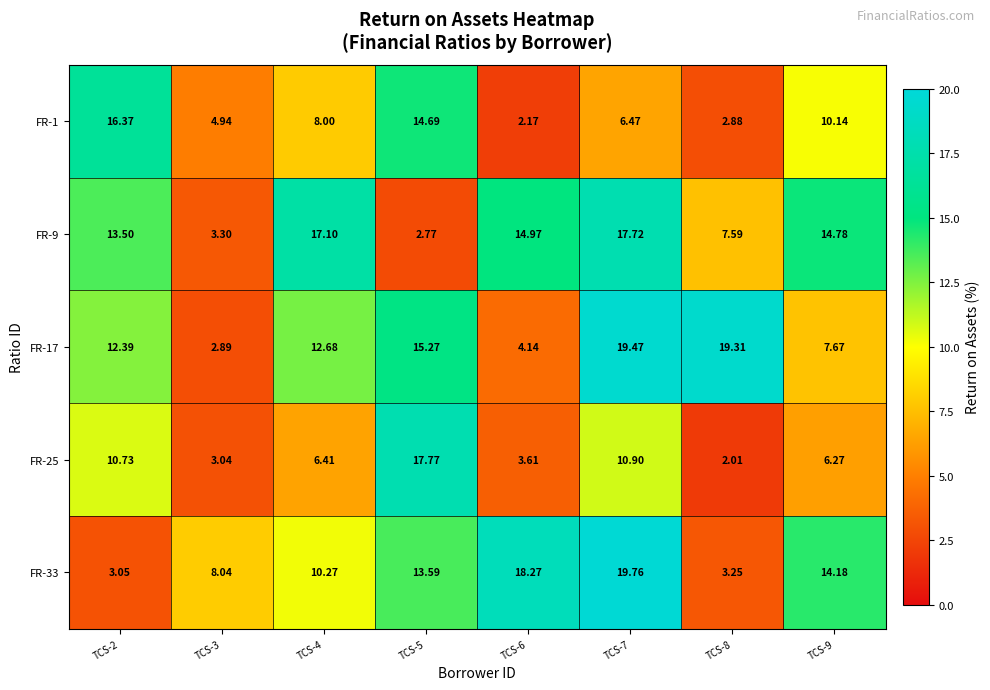

What is the maximum value shown in the chart?

19.8